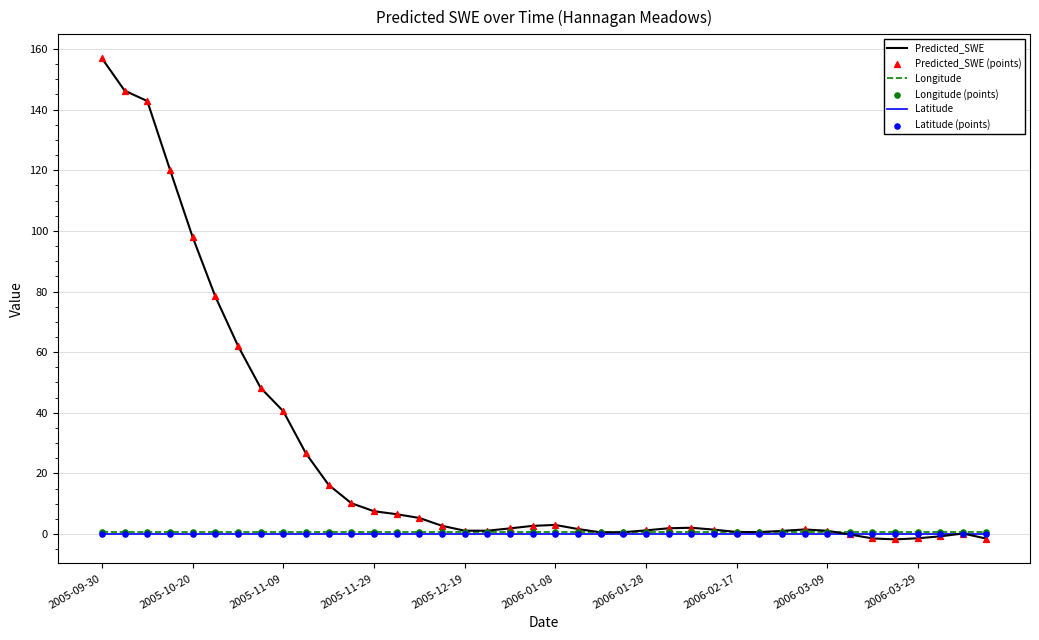

Which series has the largest range (max minus min)?

Predicted_SWE